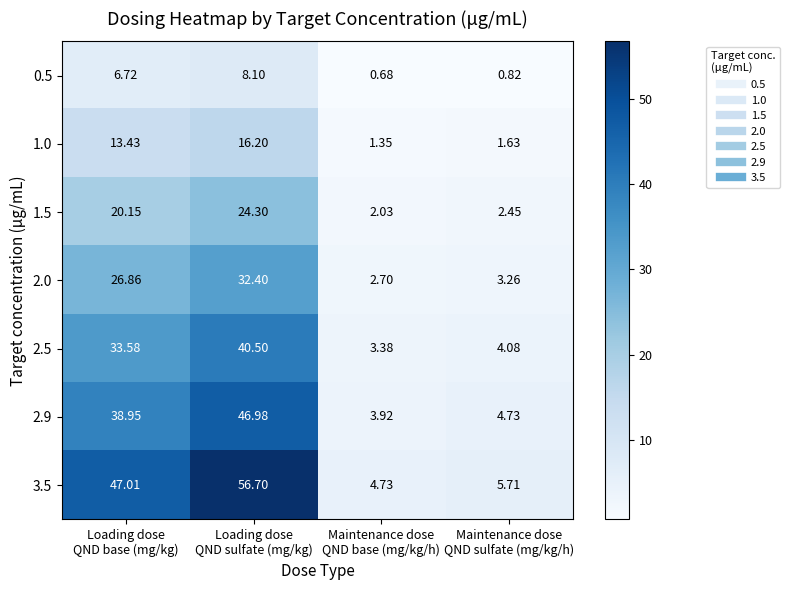

Rank the series by their maximum value, from lowest to highest.

0.5, 1.0, 1.5, 2.0, 2.5, 2.9, 3.5